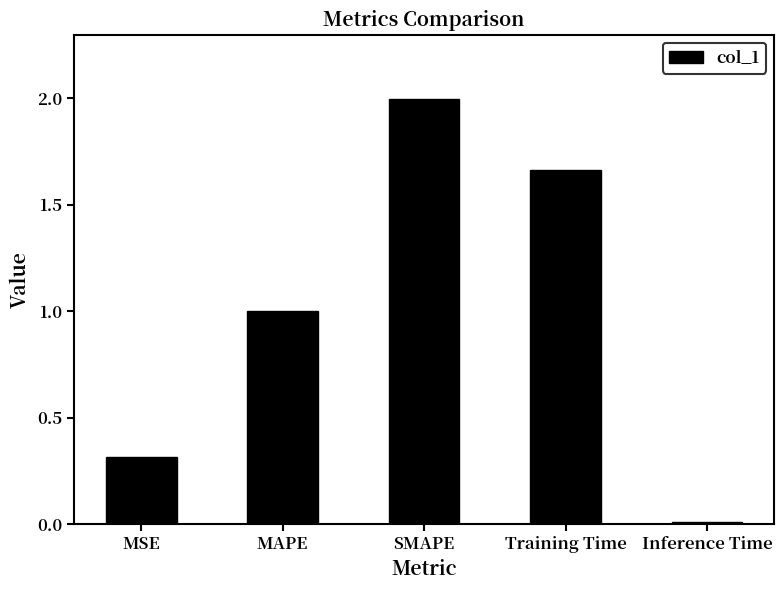

Rank the categories by value from highest to lowest.

SMAPE, Training Time, MAPE, MSE, Inference Time